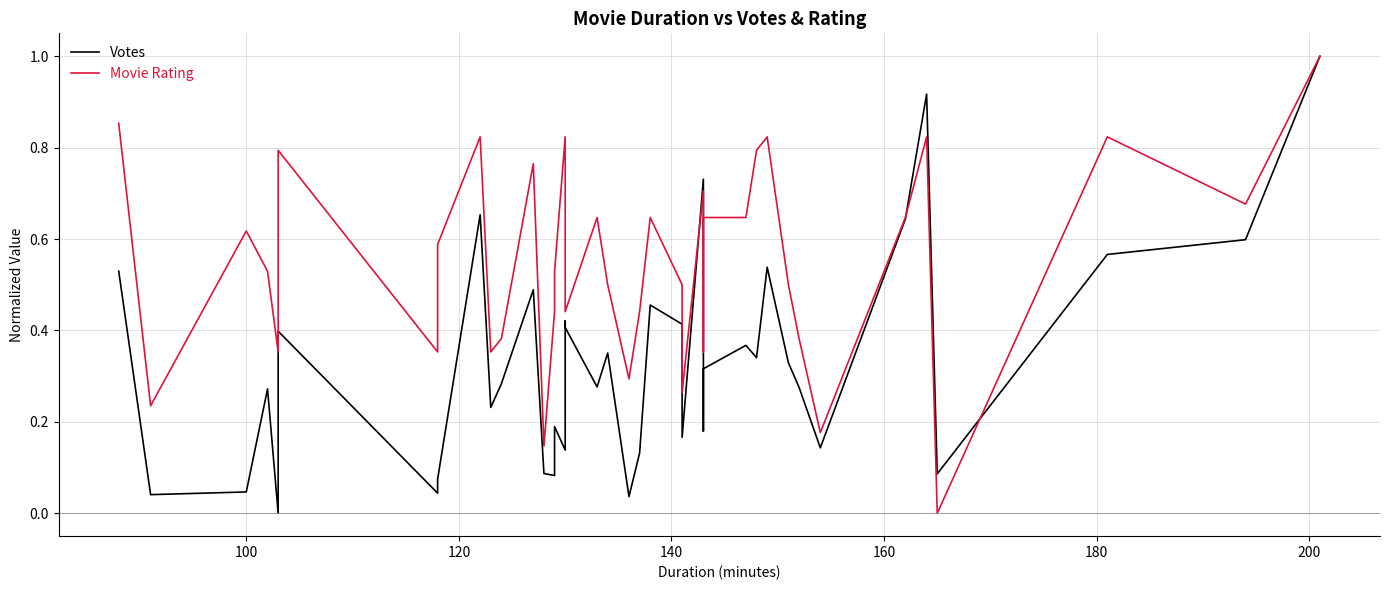

What is the value of the Movie Rating point at the 27th from the left?

0.4